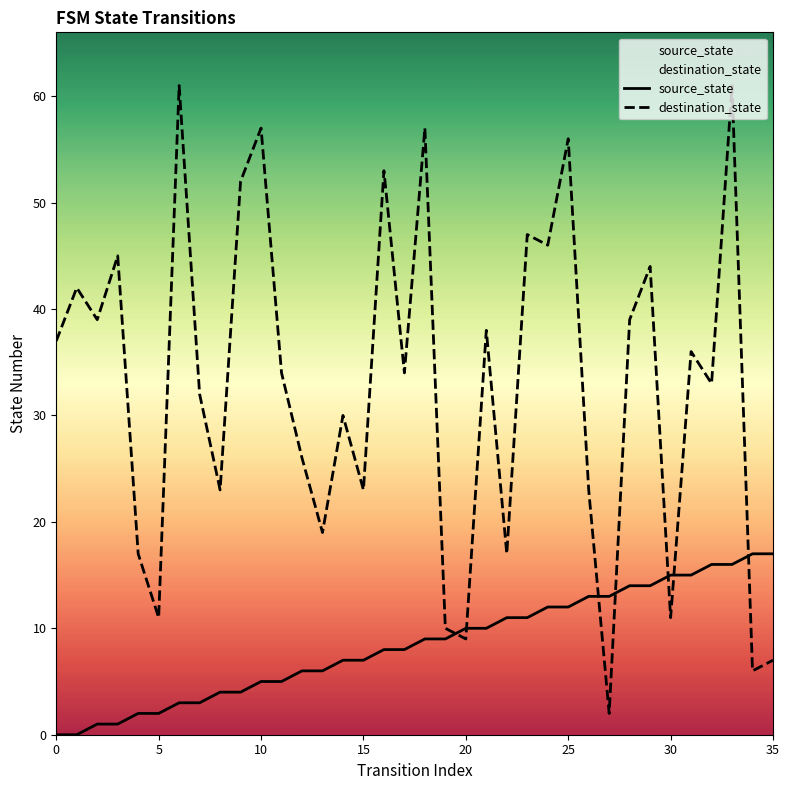

The value of destination_state at 14 is 30. True or false?

True